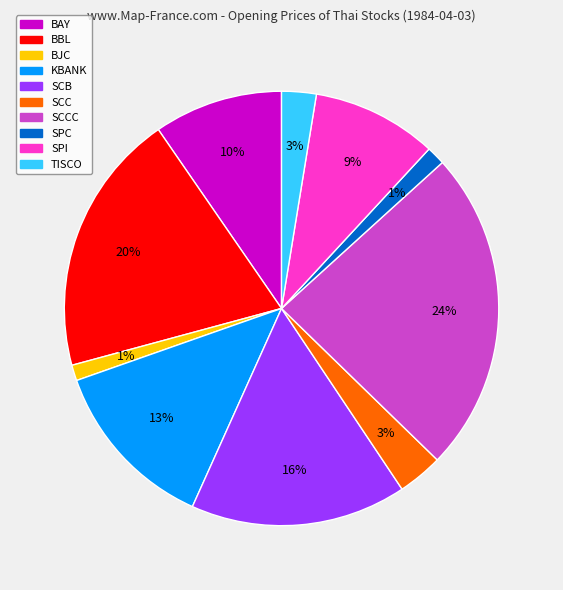

Is it true that SPI is 1% of the pie?

False